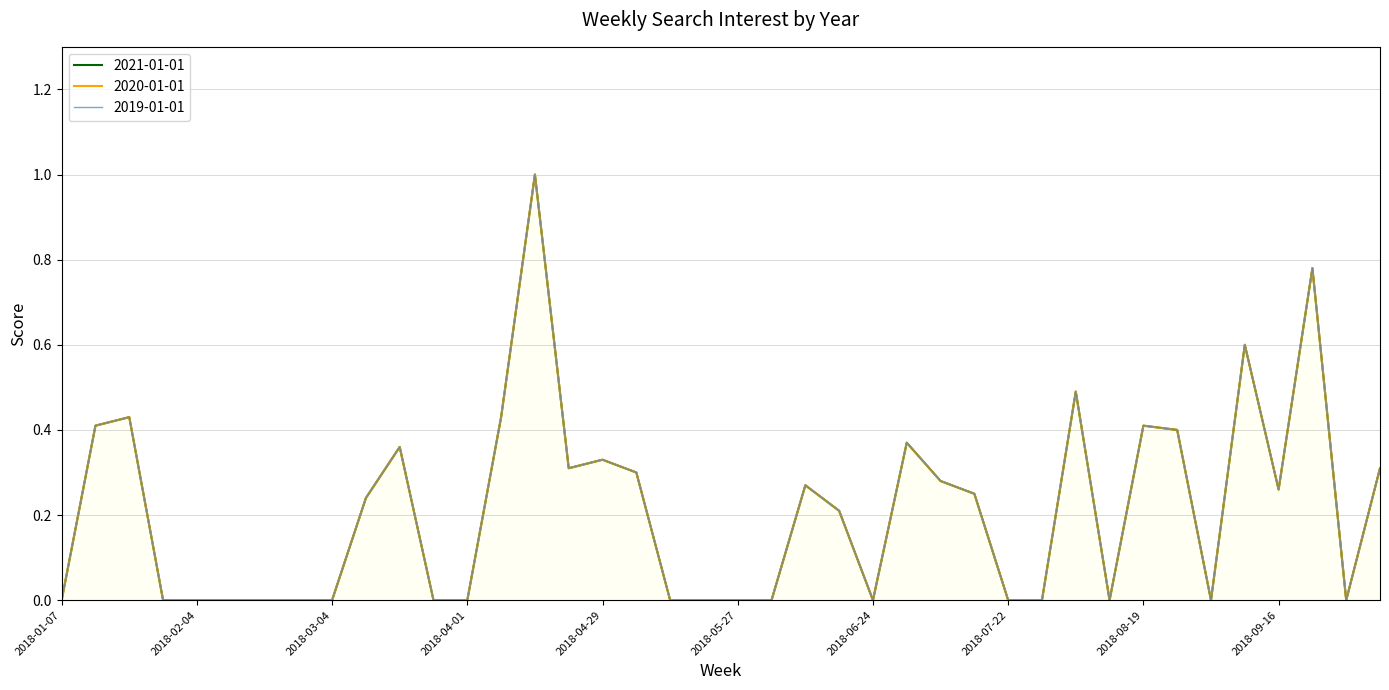

Between 2018-08-05 and 2018-02-11, which is larger?

2018-08-05